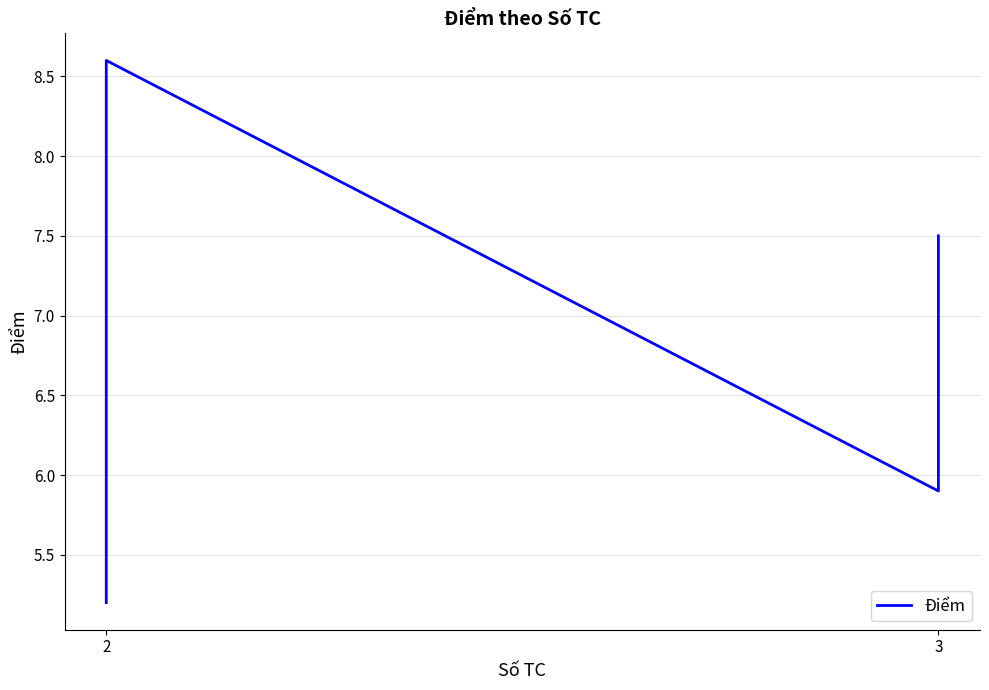

What is the difference between the maximum and minimum values?

3.4